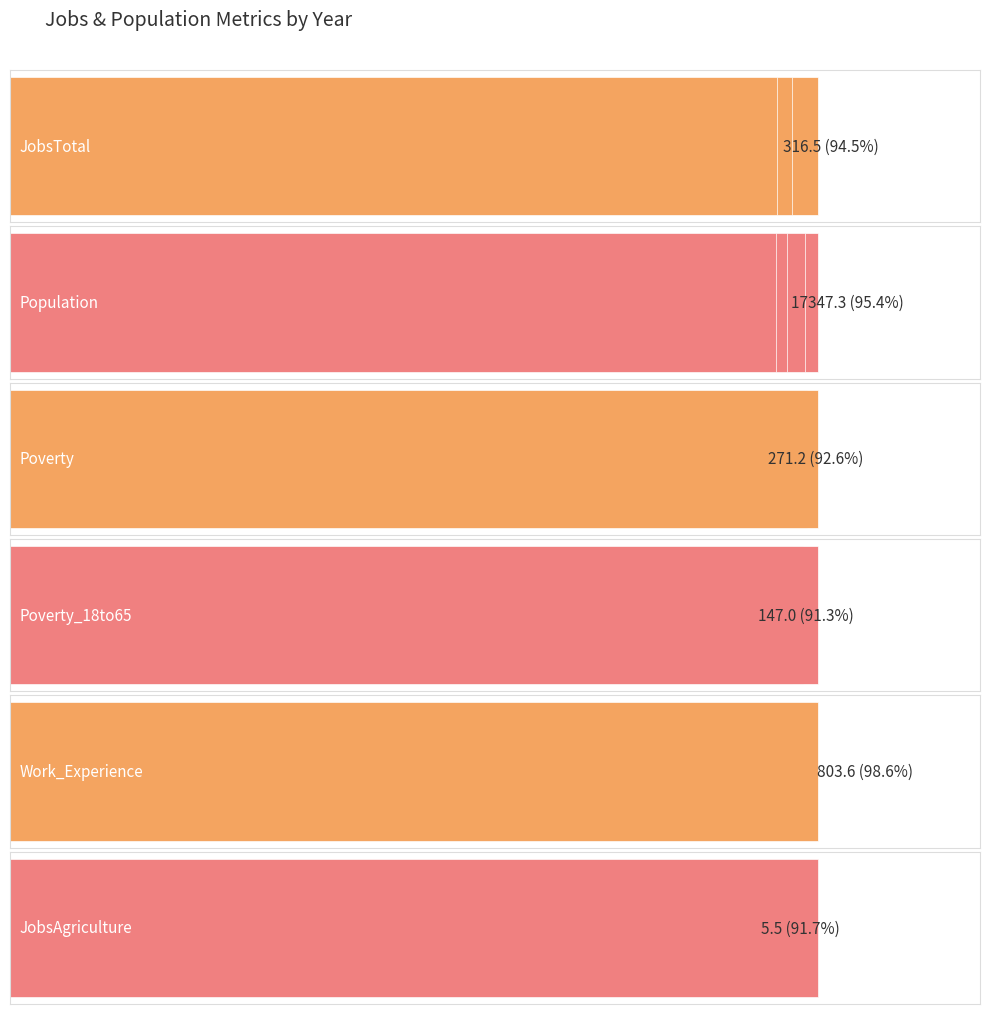

What is the maximum value for Population?

18191